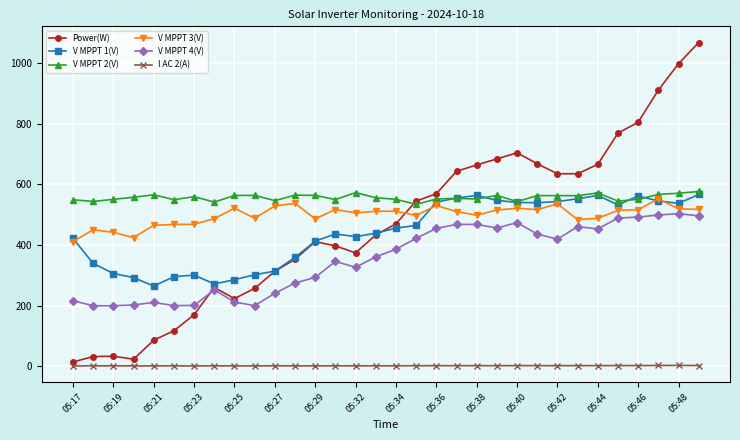

Which series has the largest range (max minus min)?

Power(W)